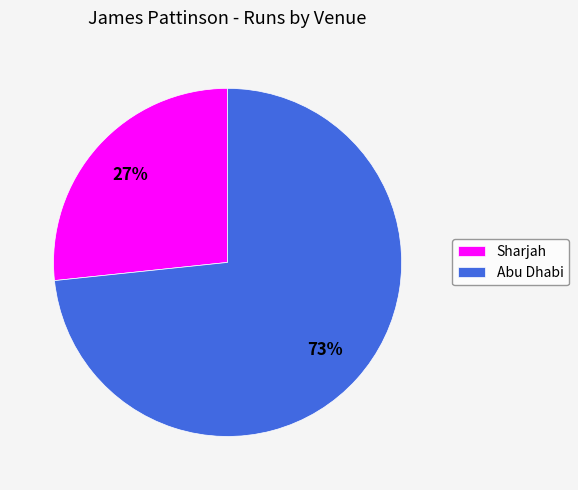

Combined, do Abu Dhabi and Sharjah account for over 50%?

Yes